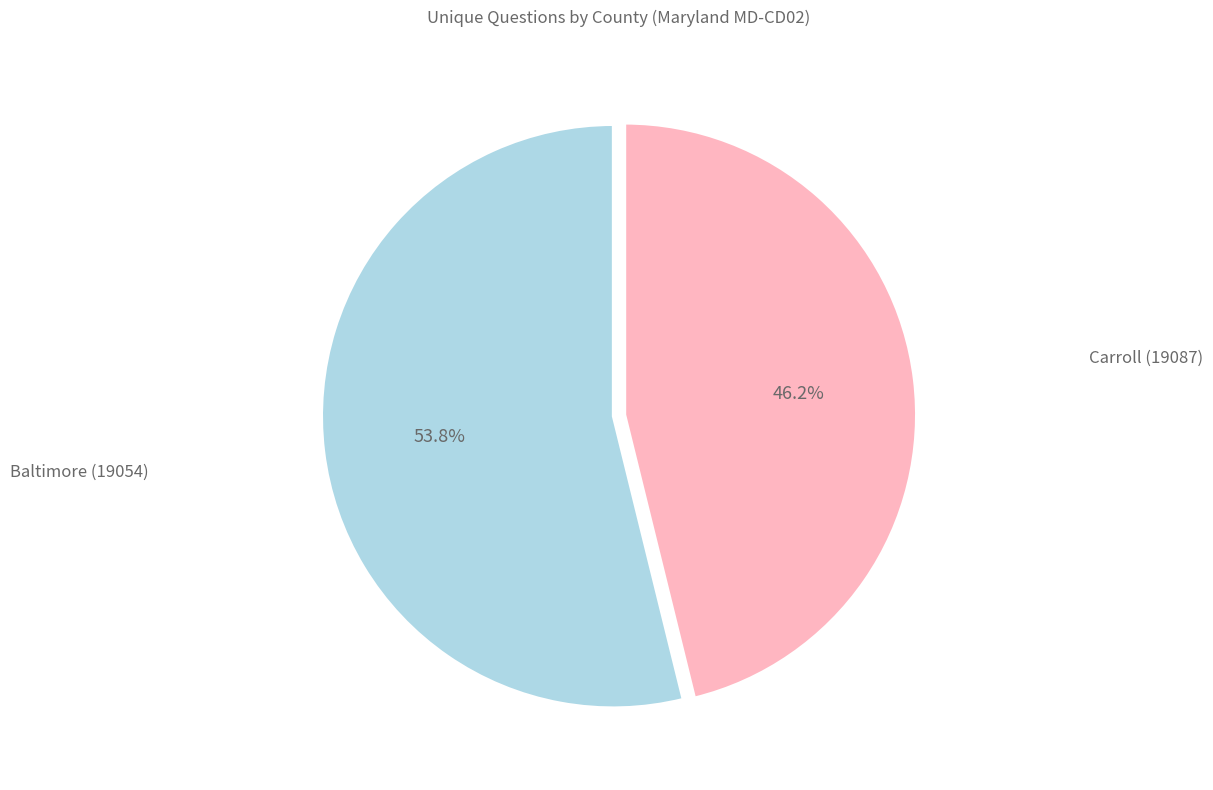

To the nearest percent, what percentage of the pie is Carroll (19087)?

46%